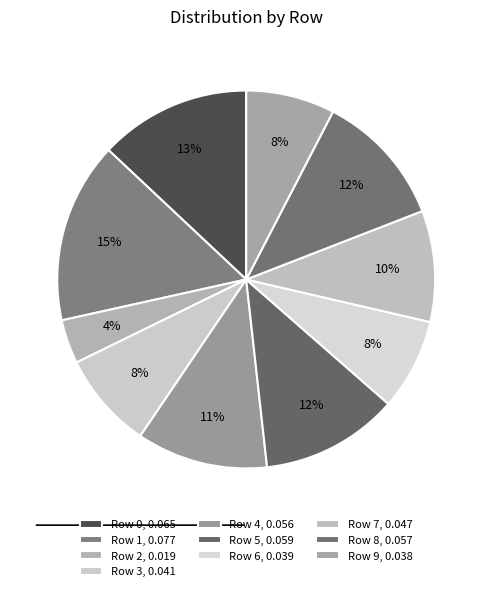

Does any single category account for the majority?

No